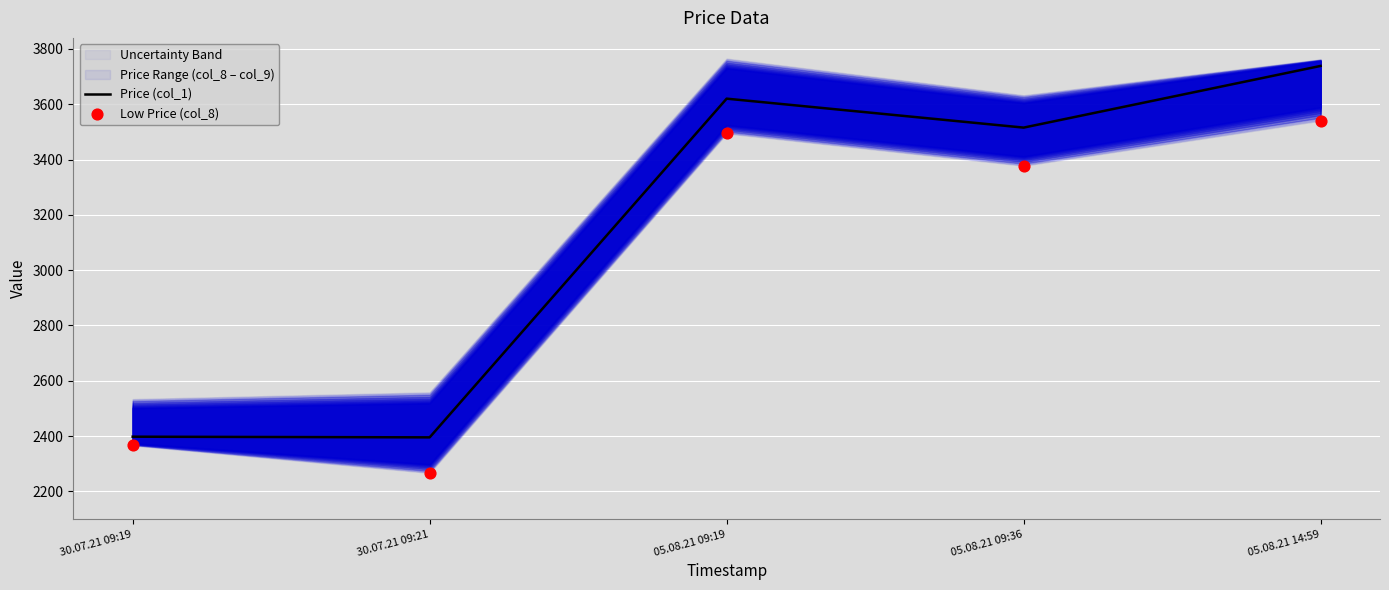

At how many categories does at least one series exceed 2988?

3